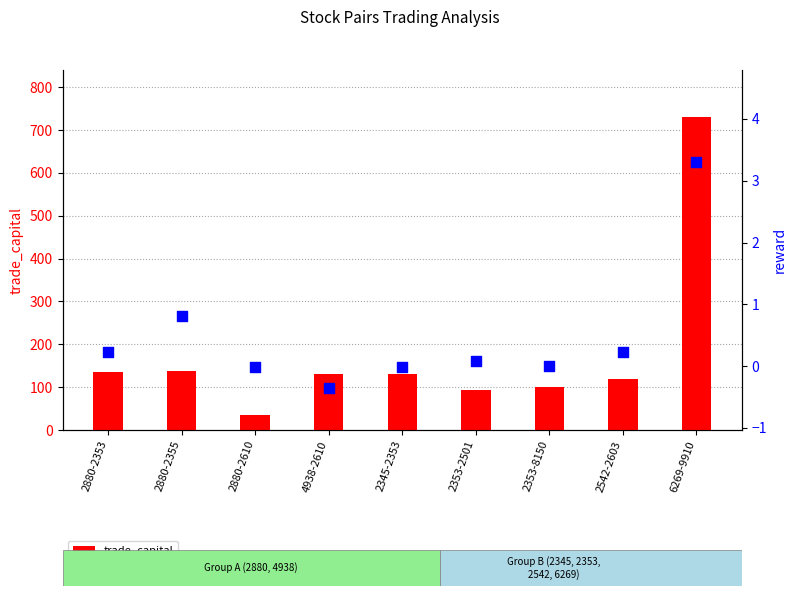

Is the value of trade_capital at 4938-2610 greater than the value of reward at 2880-2353?

Yes